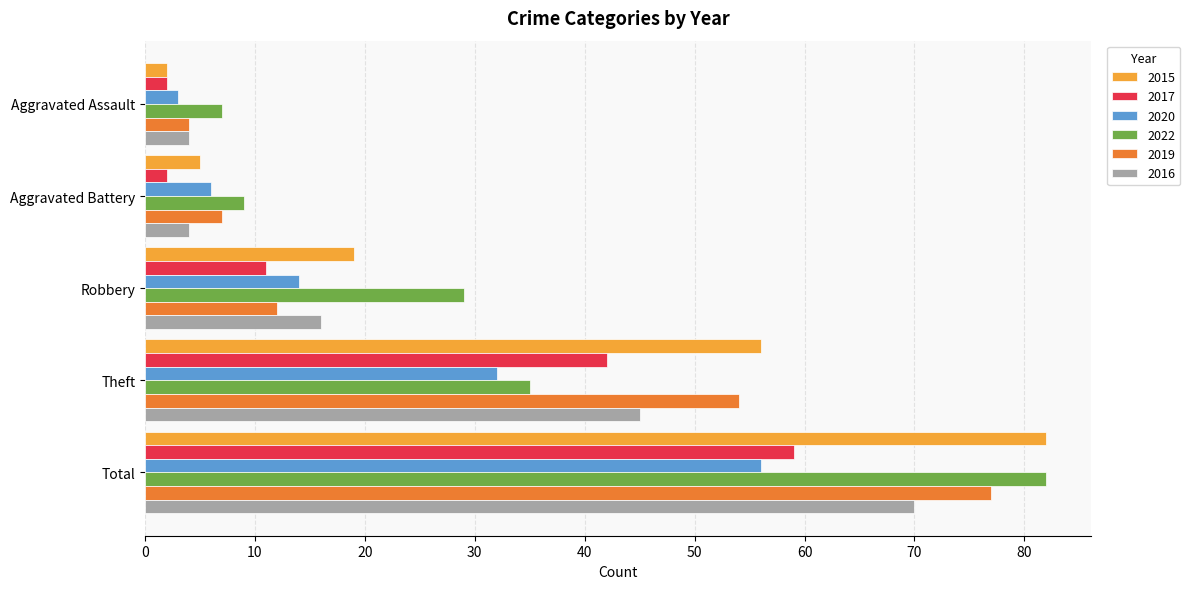

At which category is the sum across all series the highest?

Total